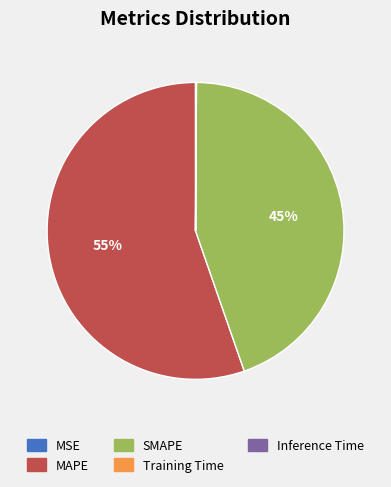

What is the largest slice in the pie chart?

MAPE